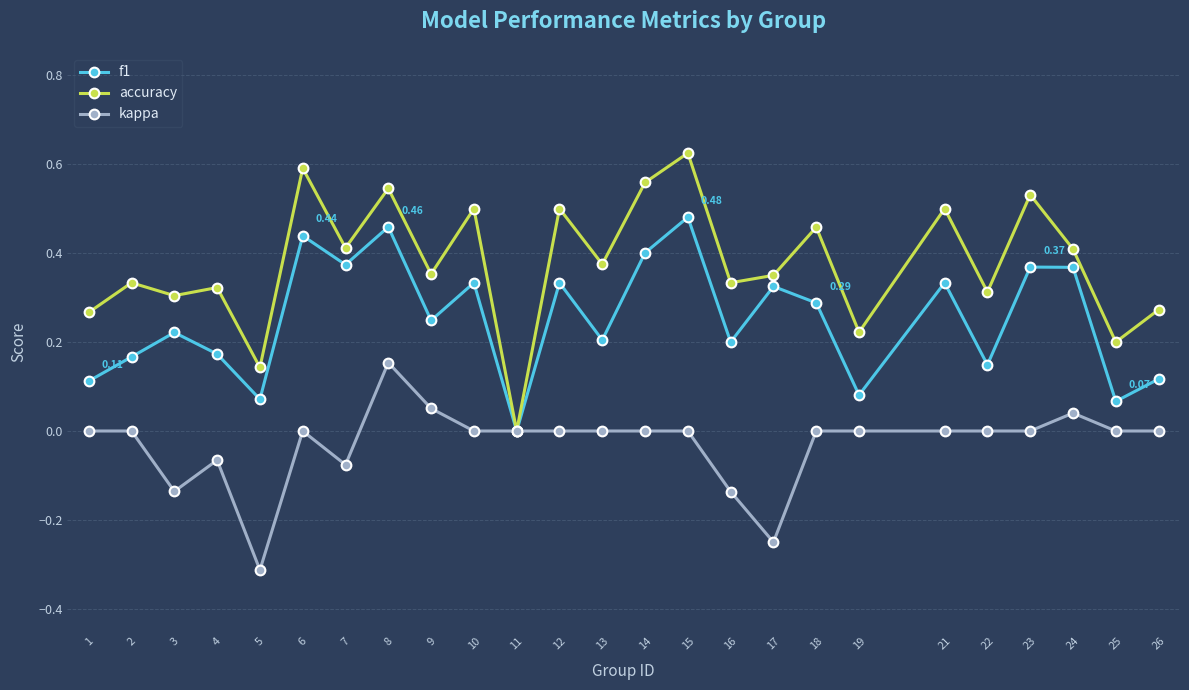

True or false: kappa has more than 2 interior local peaks.

True